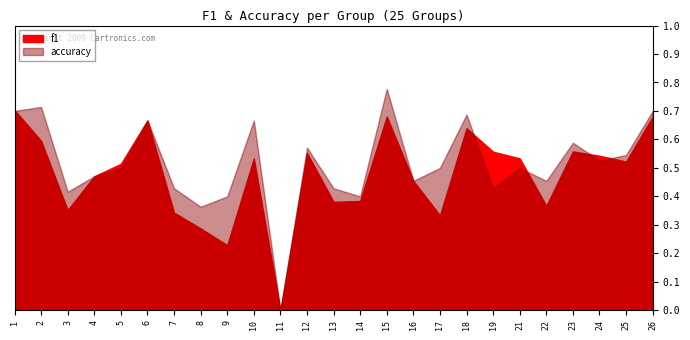

List the series in order of their peak value, highest first.

accuracy, f1